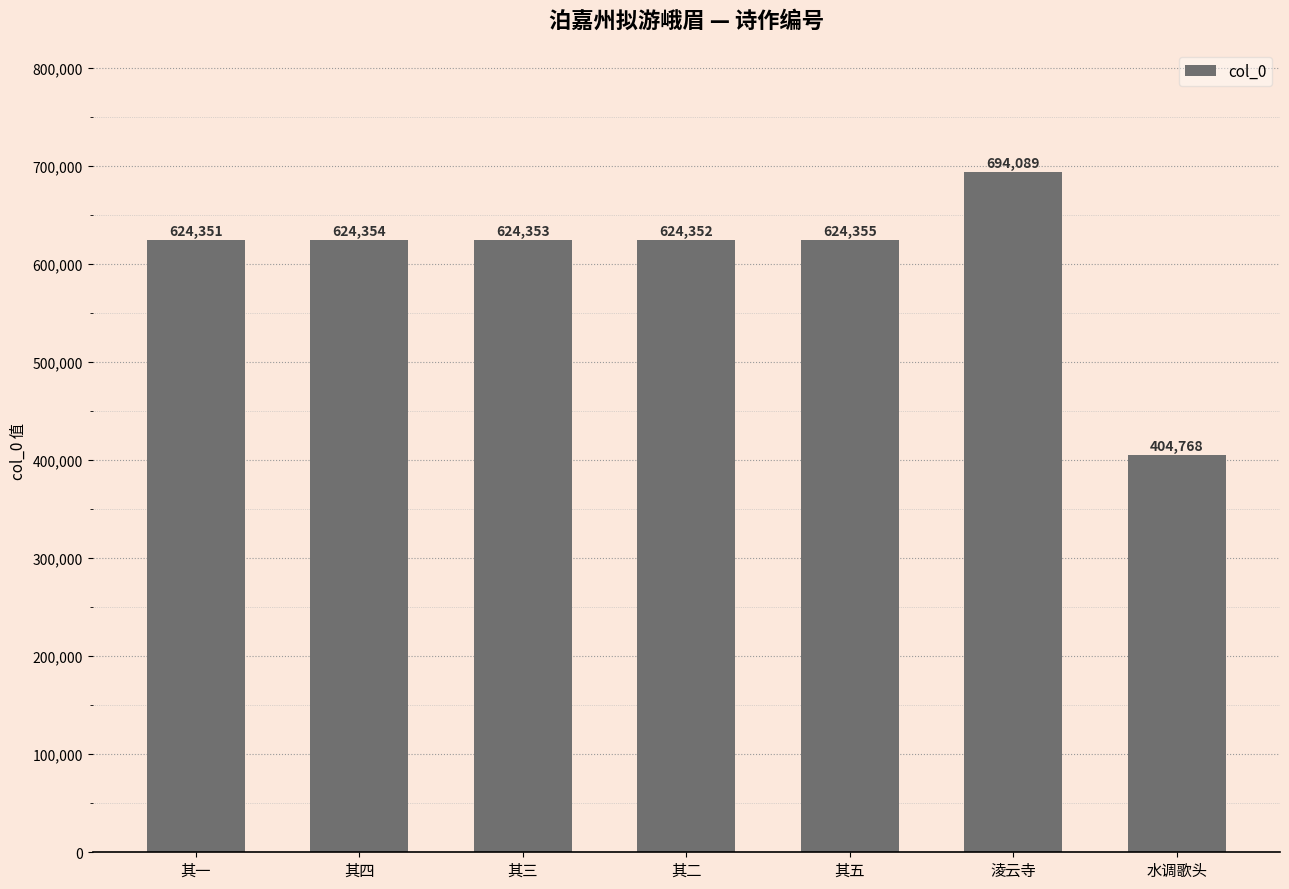

What is the label of the 3rd bar from the right?

其五